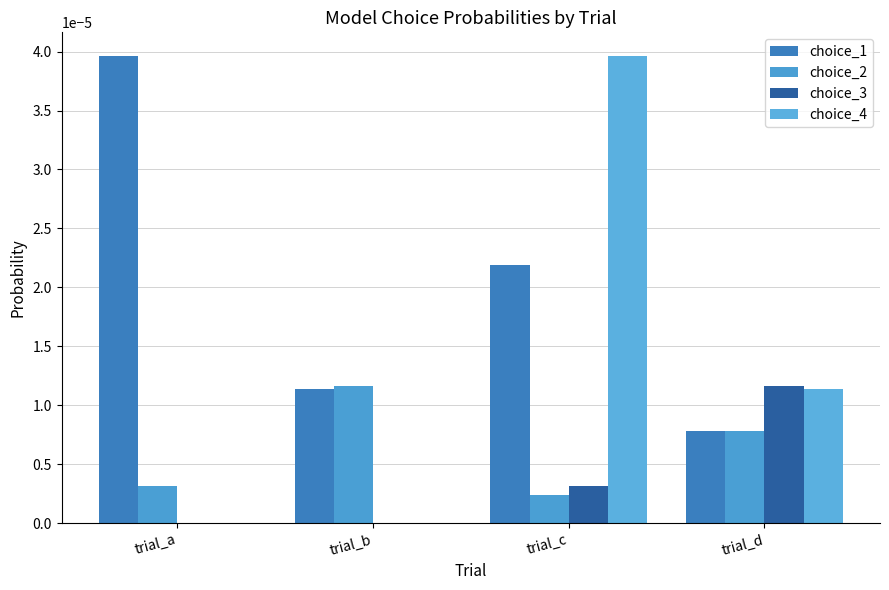

List the series in order of their peak value, highest first.

choice_4, choice_1, choice_3, choice_2